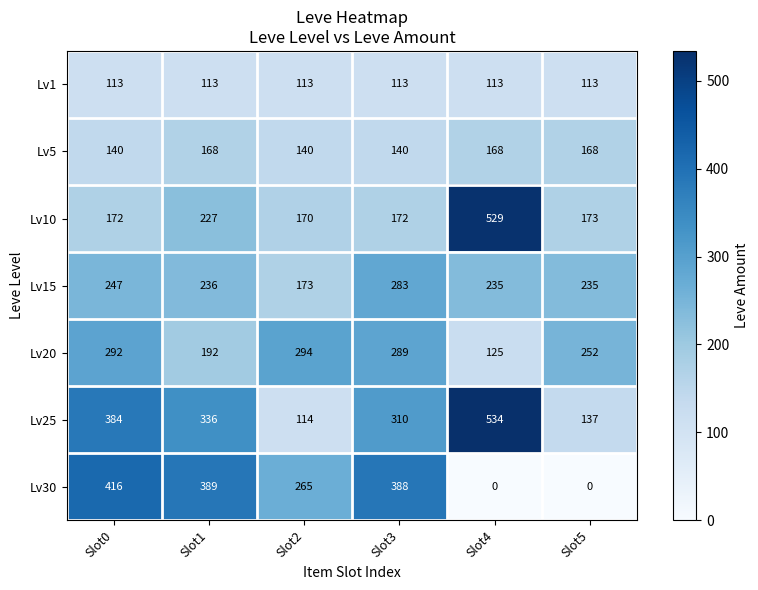

At which label does Lv15 first exceed 236?

Slot0